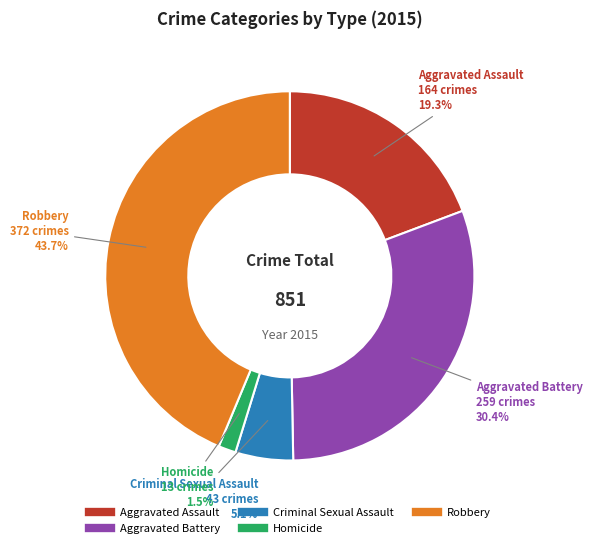

Does any single category account for the majority?

No